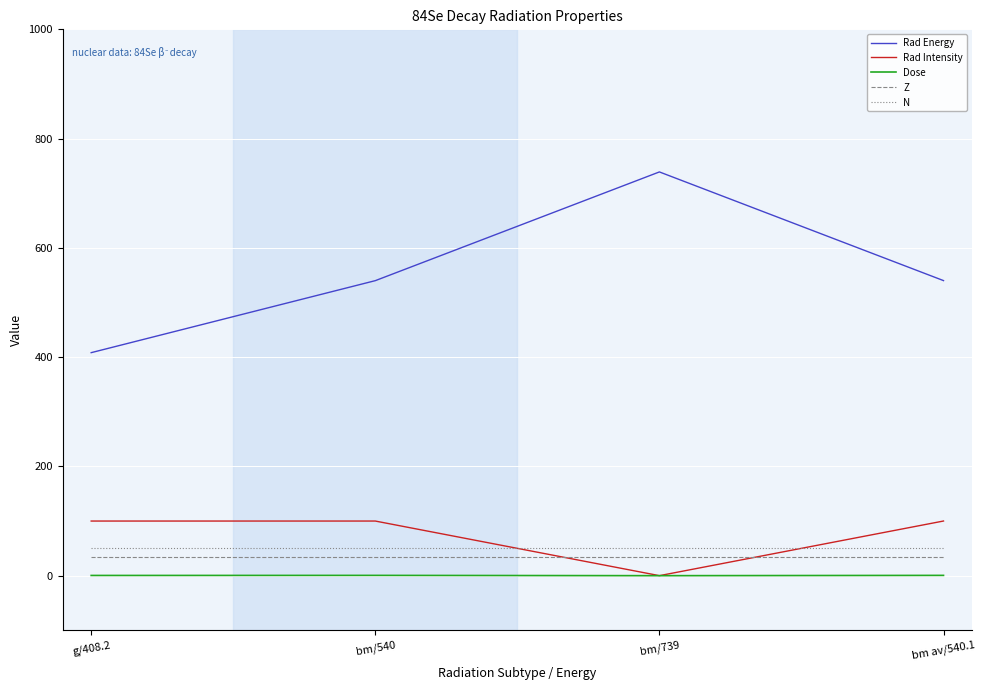

Is the value of Rad Intensity at bm av/540.1 greater than the value of Dose at g/408.2?

Yes